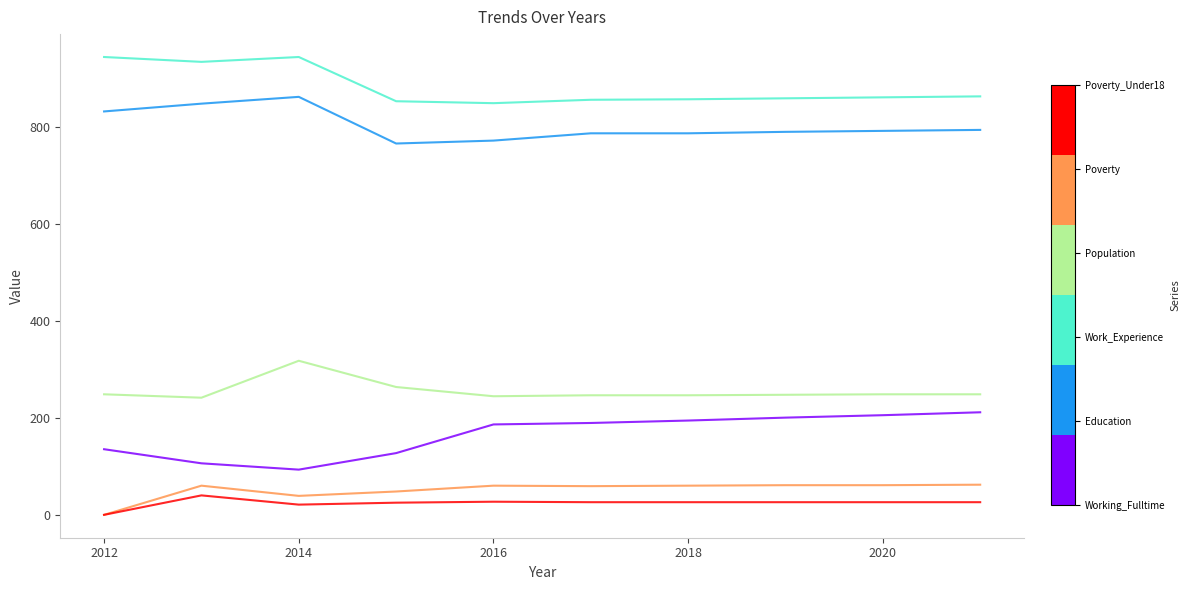

What is the maximum value shown in the chart?

943